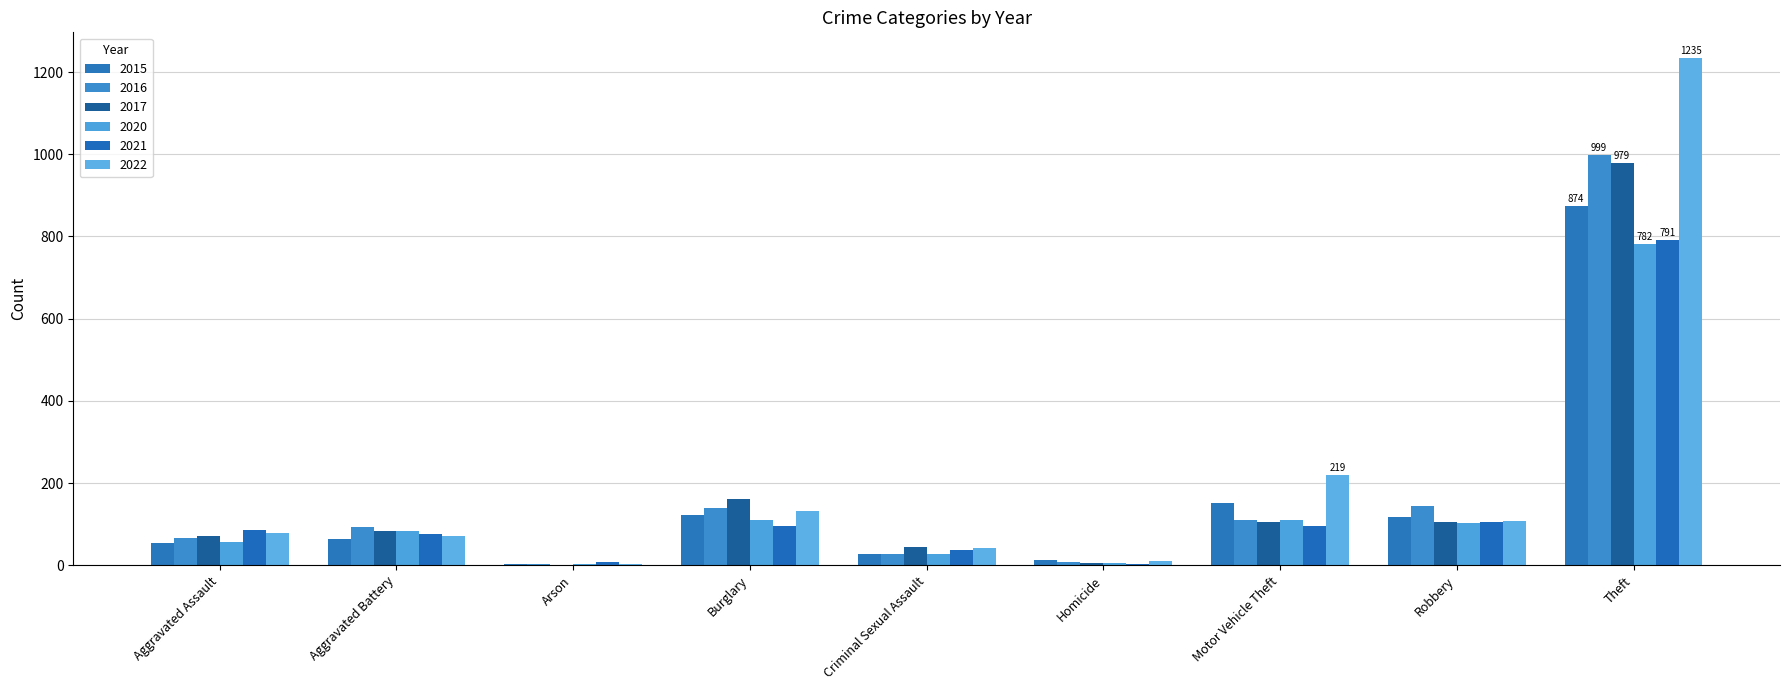

What is the difference between the maximum and minimum values in the 2015 series?

872